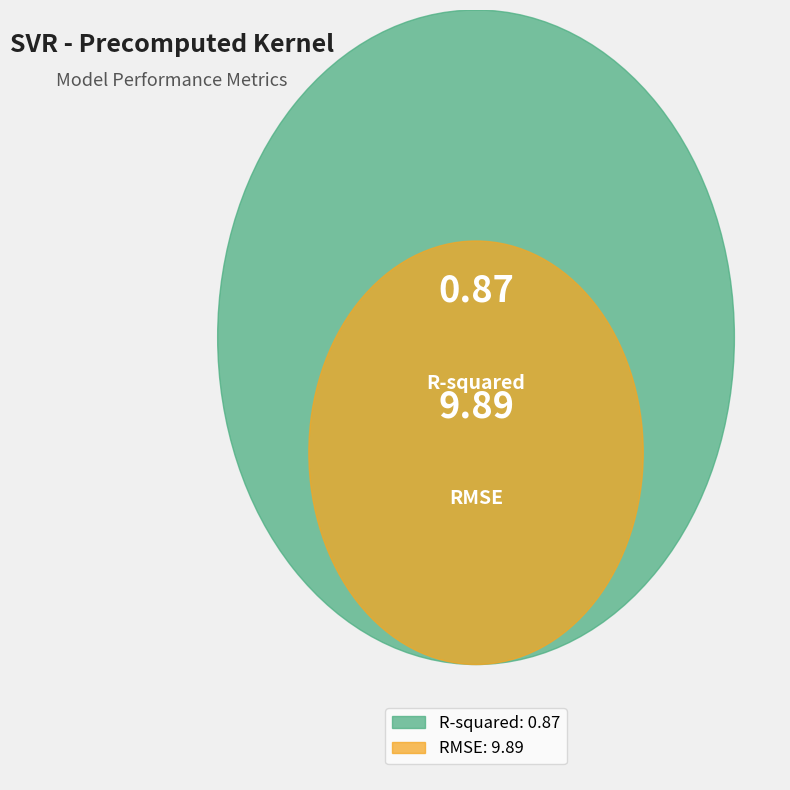

Which slice represents more than half of the pie?

RMSE